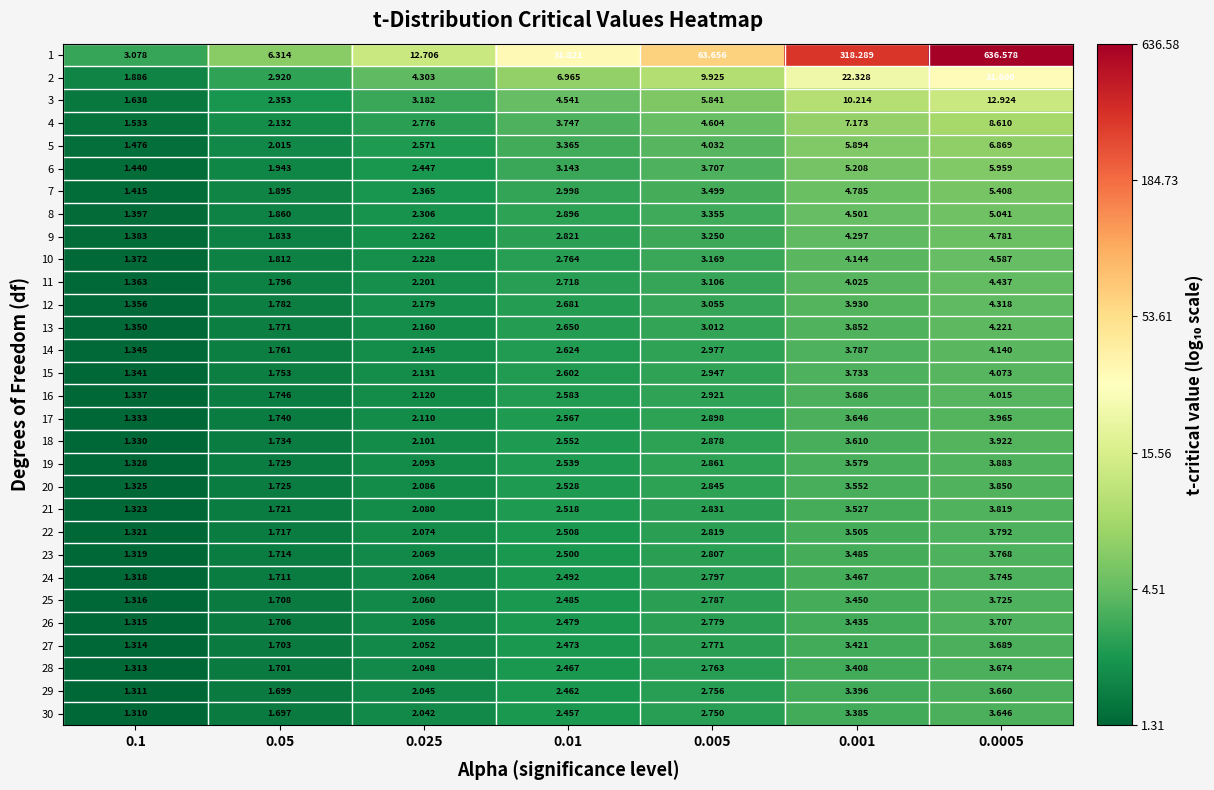

At 0.01, list the series in order from smallest to largest.

30, 29, 28, 27, 26, 25, 24, 23, 22, 21, 20, 19, 18, 17, 16, 15, 14, 13, 12, 11, 10, 9, 8, 7, 6, 5, 4, 3, 2, 1